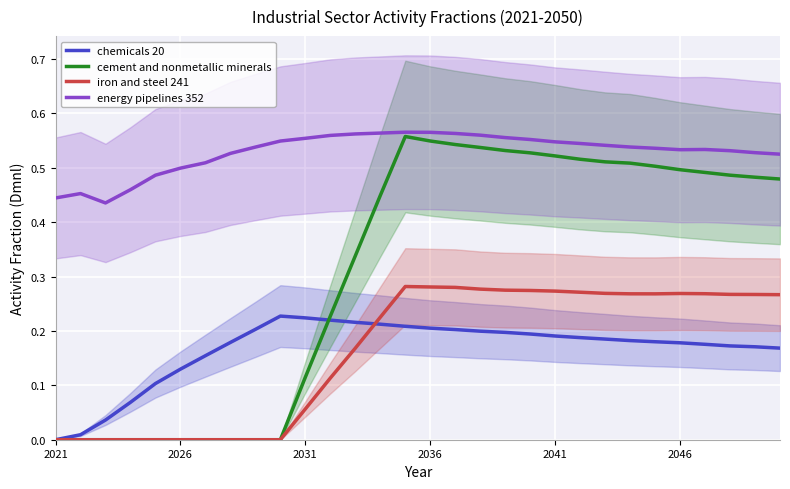

True or false: energy pipelines 352 has more than 0 interior local peaks.

True